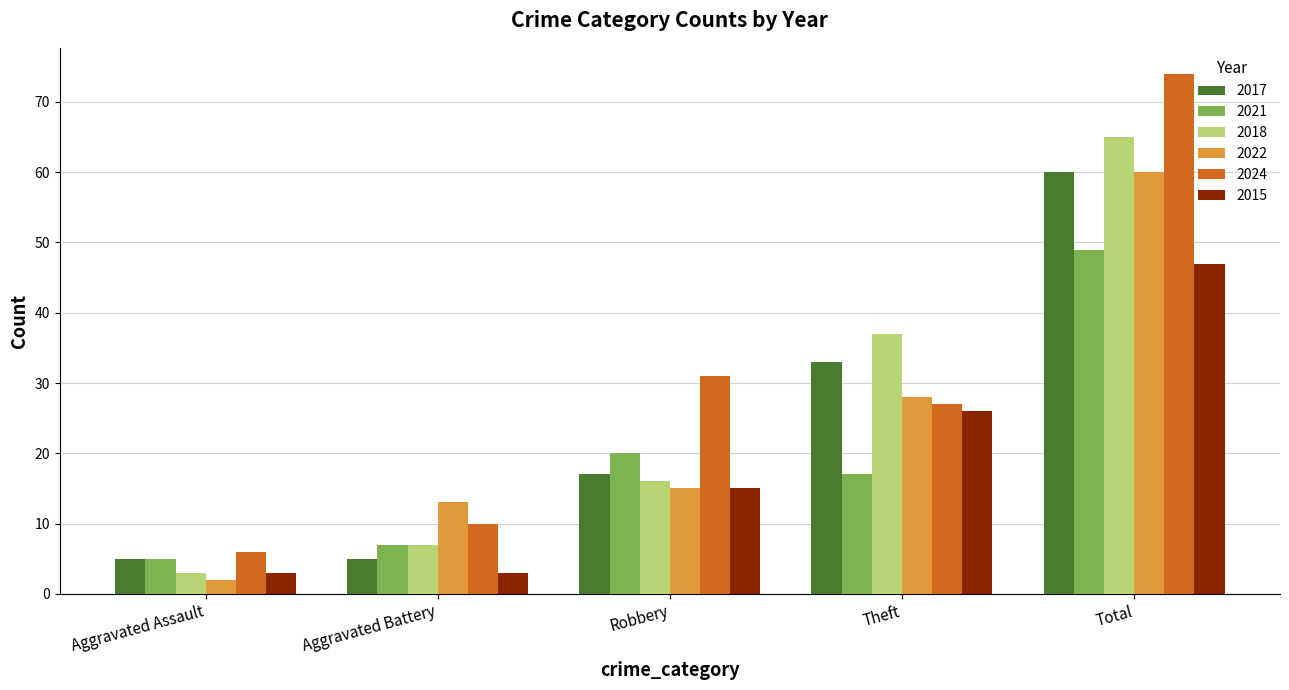

List the labels in order of 2018 value, largest first.

Total, Theft, Robbery, Aggravated Battery, Aggravated Assault